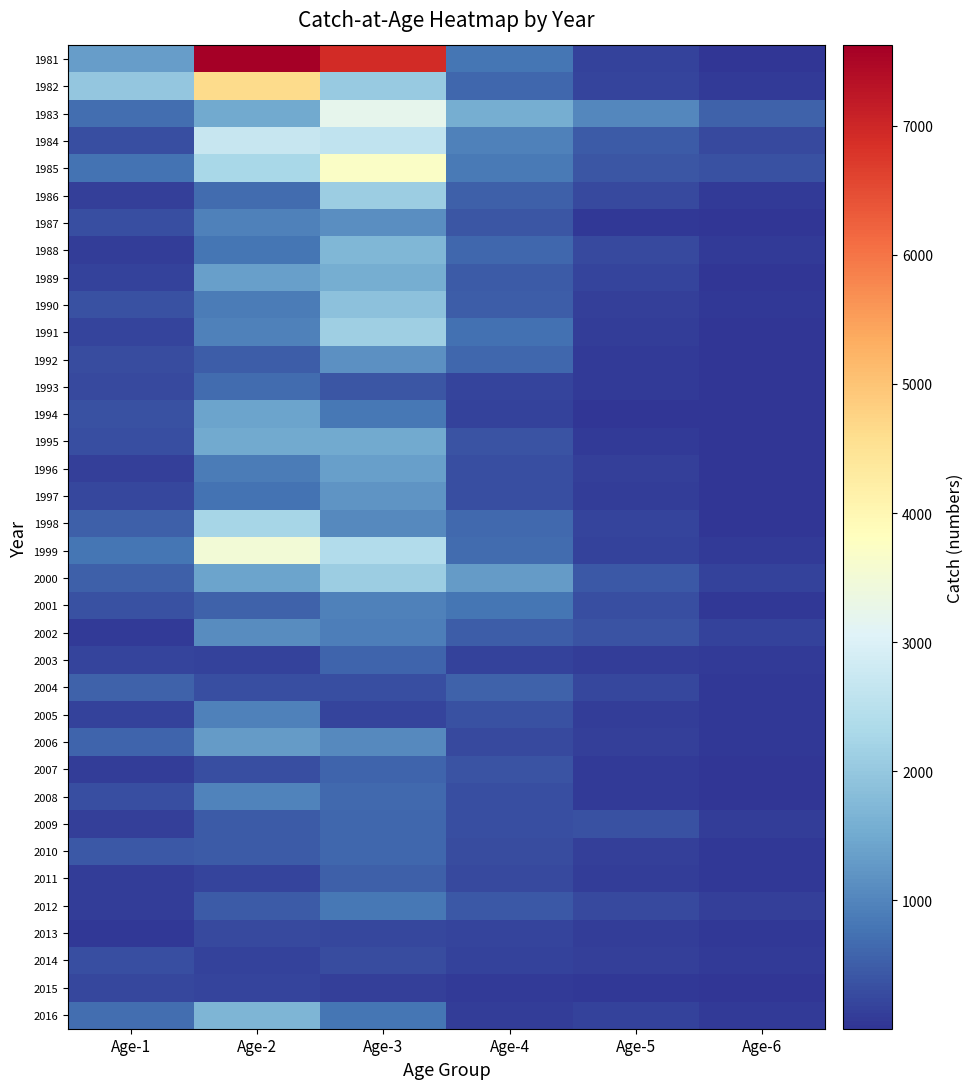

List the series in order of their peak value, highest first.

1981, 1982, 1985, 1999, 1983, 1984, 1998, 1991, 1986, 2000, 1990, 1988, 2016, 1989, 1995, 1994, 1996, 2006, 1997, 1992, 1987, 2002, 2008, 2005, 2001, 2012, 1993, 2010, 2009, 2007, 2003, 2004, 2011, 2014, 2013, 2015